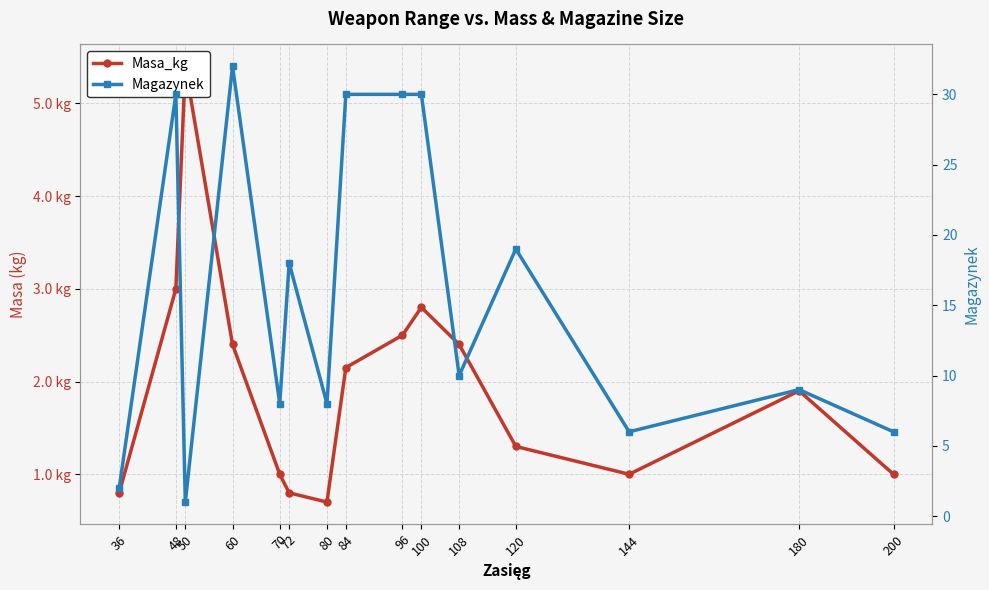

What is the average value of the Magazynek series?

15.9